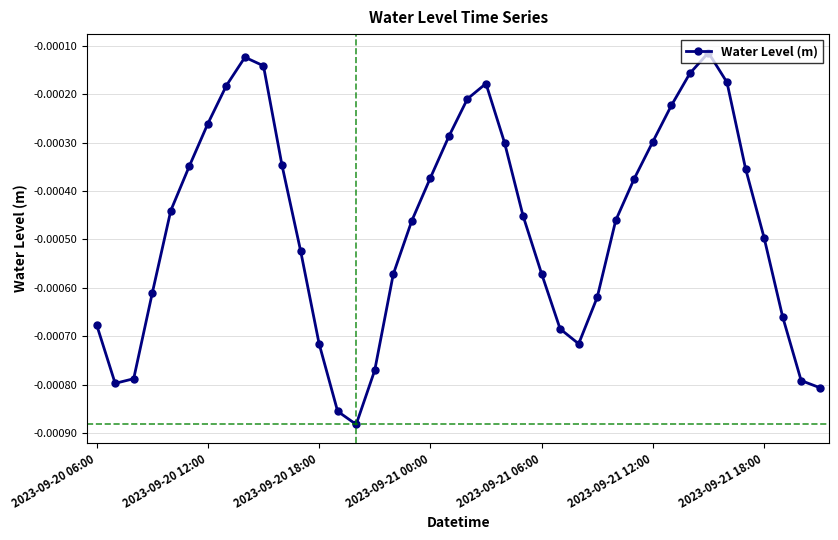

True or false: the data has more than 0 interior local peaks.

True